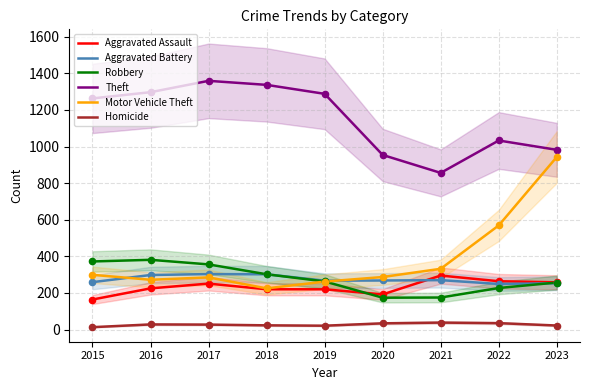

Which series reaches the maximum Y coordinate?

Theft